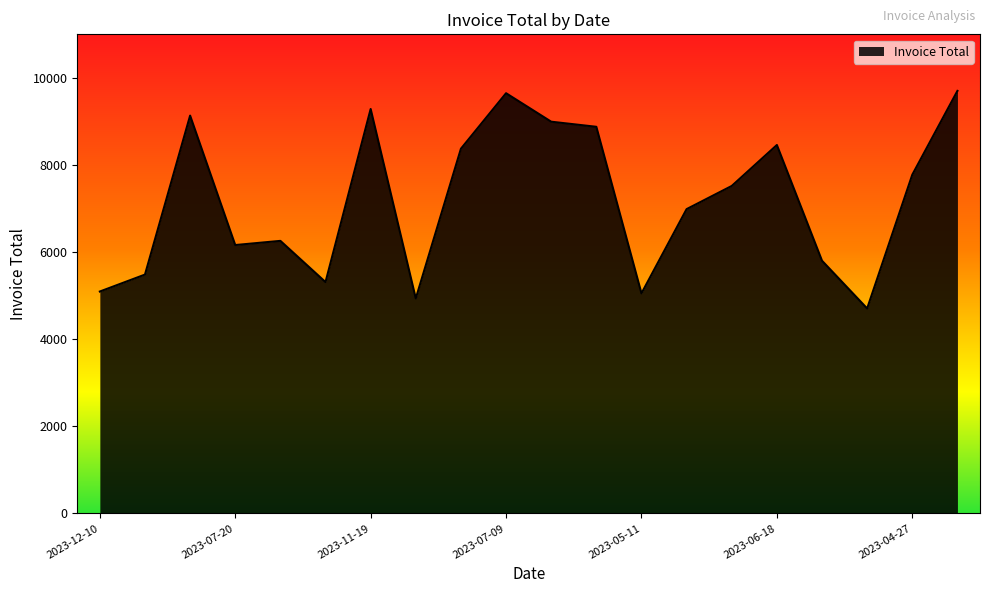

What is the minimum value shown in the chart?

4706